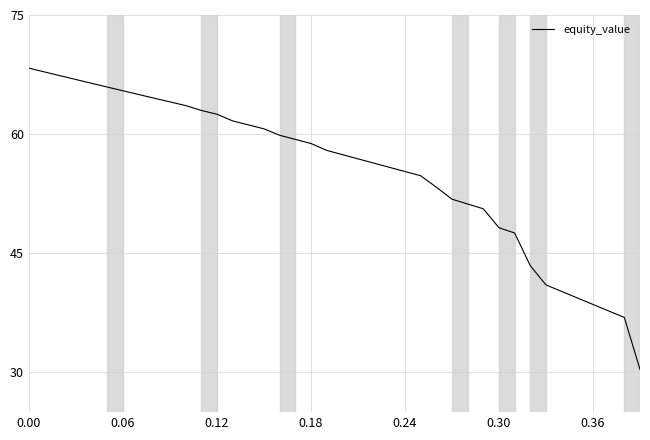

What is the greatest value displayed?

68.3